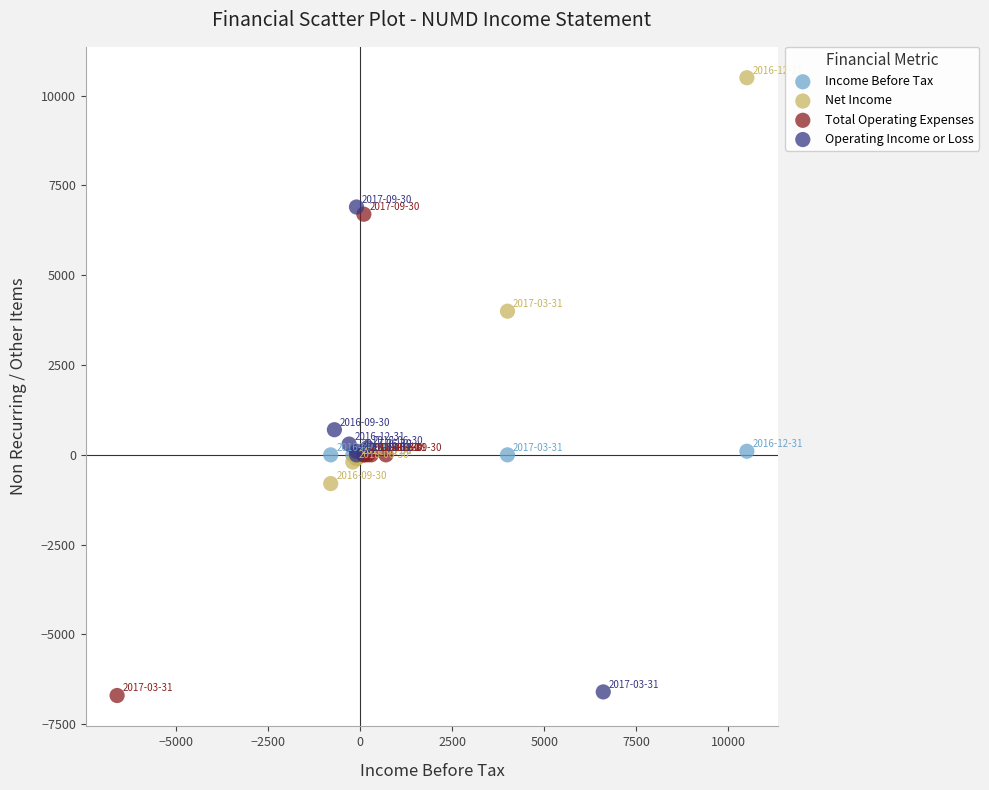

Which series contains the highest Y value?

Net Income